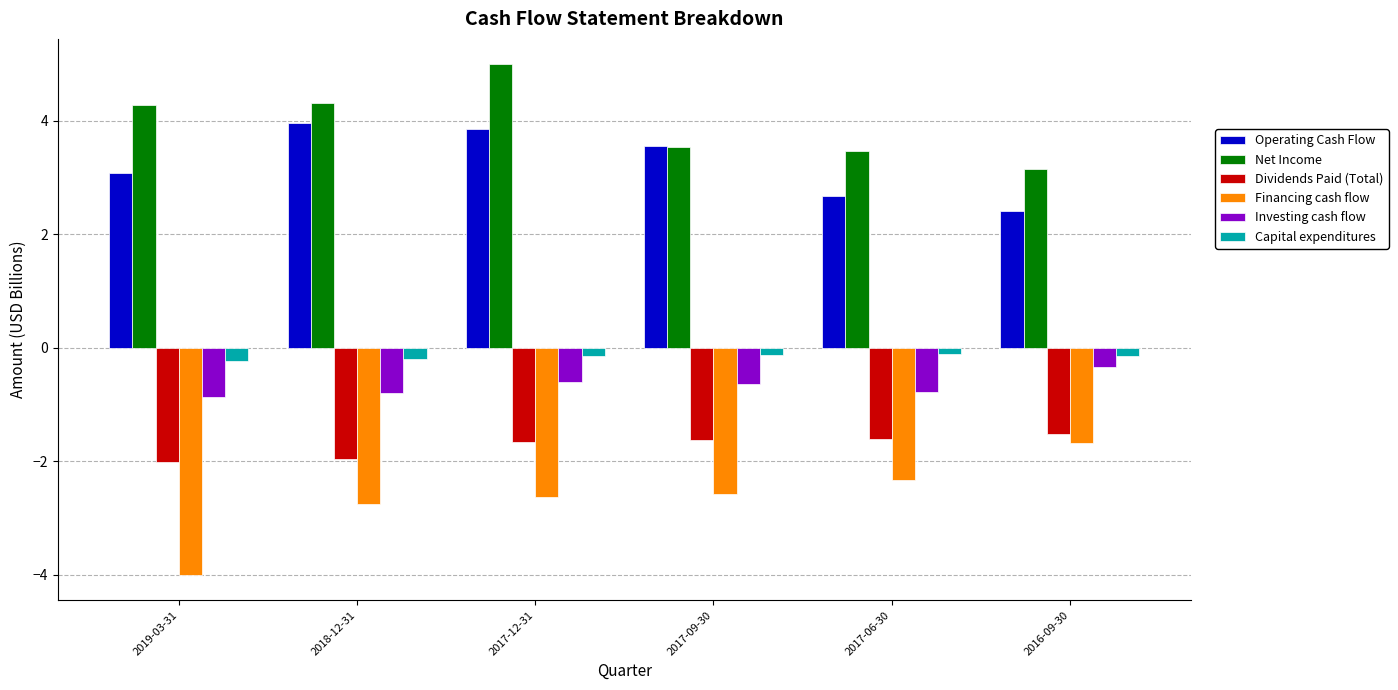

Read the Investing cash flow value at 2017-09-30.

-0.6